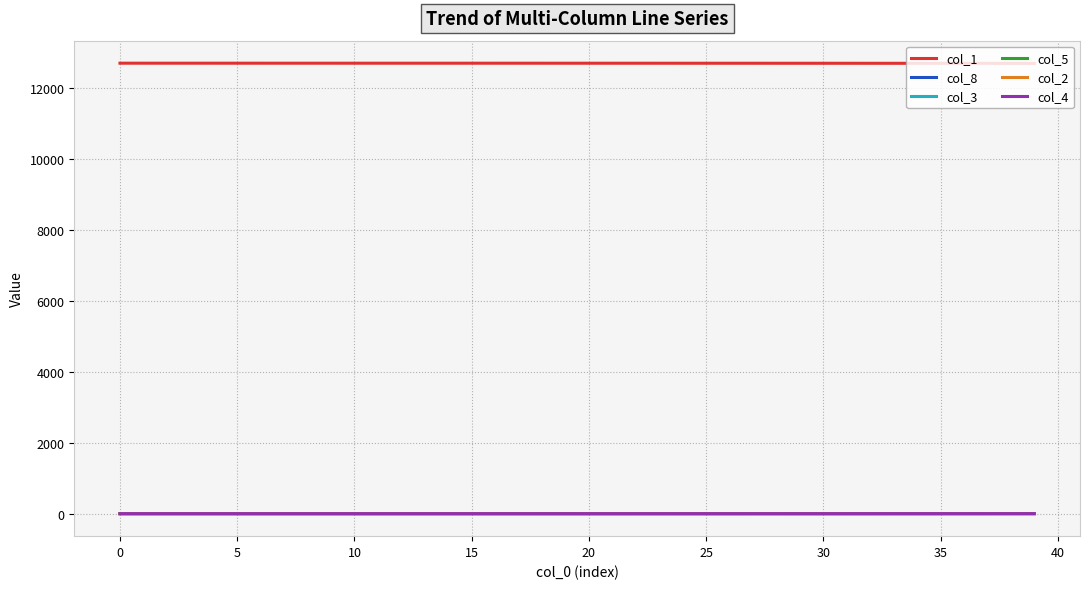

True or false: col_5 and col_1 cross at least once.

False